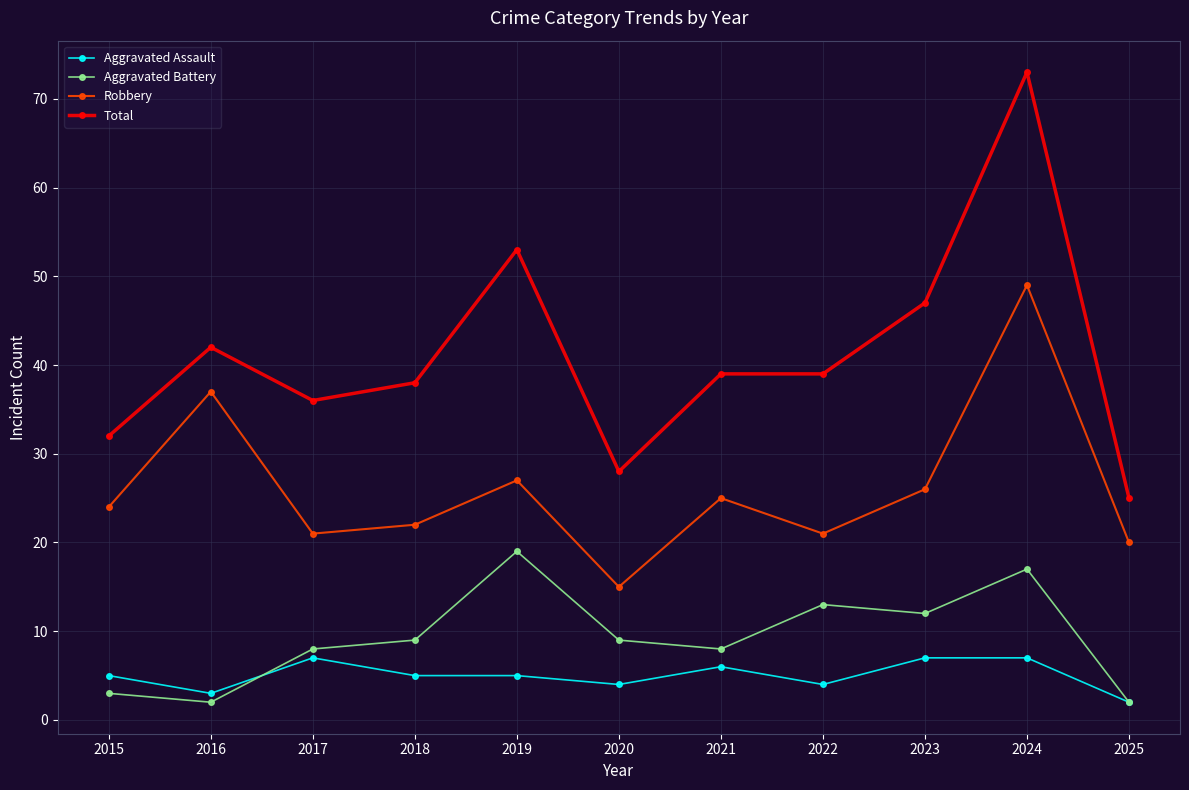

Count the number of data series in this chart.

4